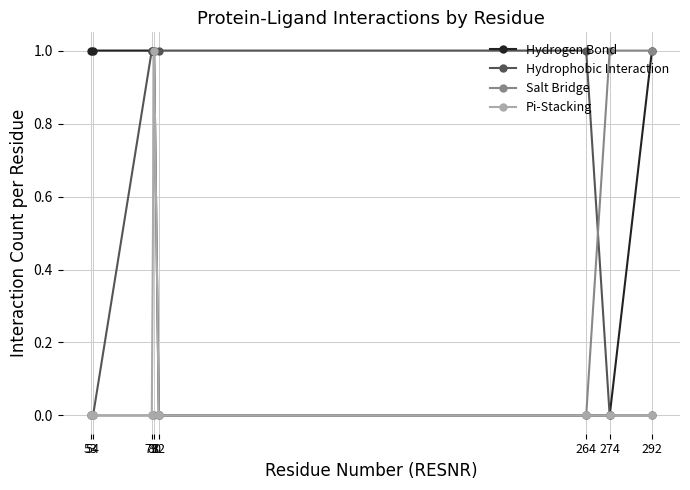

How many categories are shown in the chart?

8